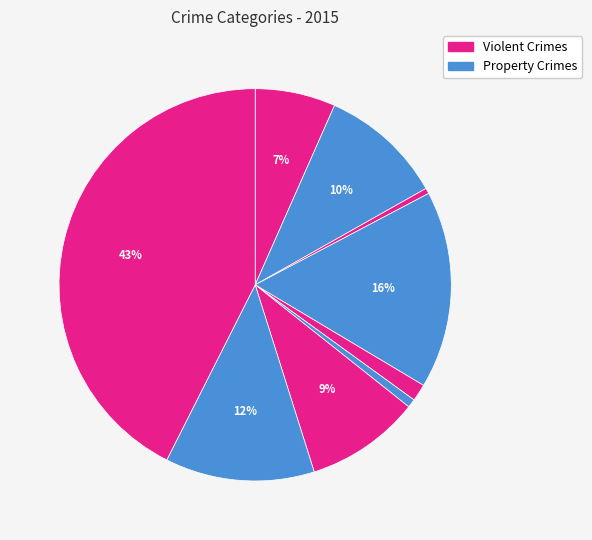

Is there any slice that represents more than half of the pie?

No